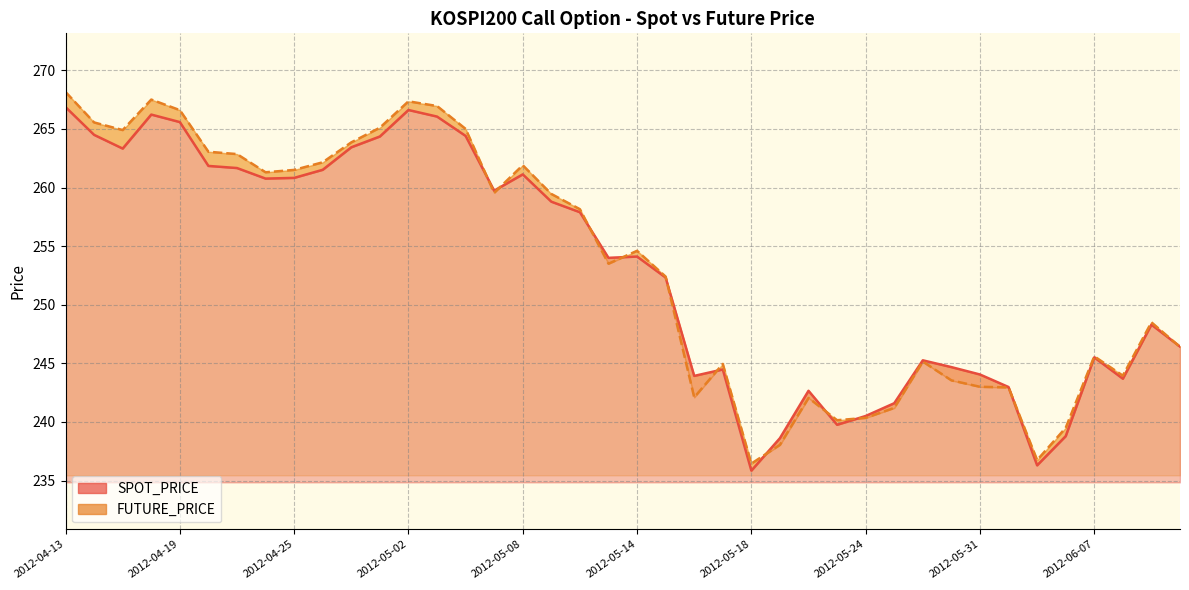

At which category is the sum across all series the highest?

2012-04-13